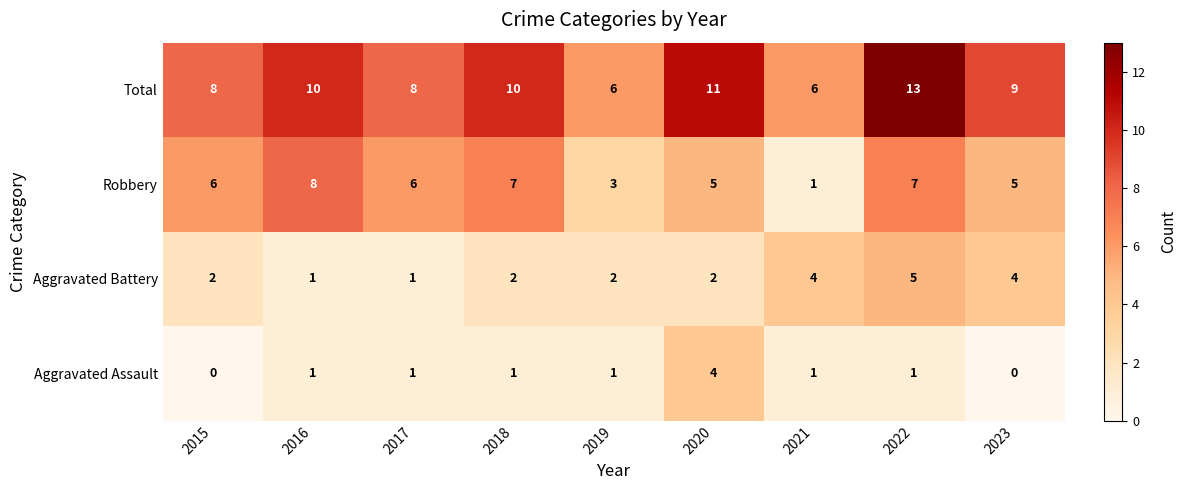

At which category is the sum across all series the highest?

2022